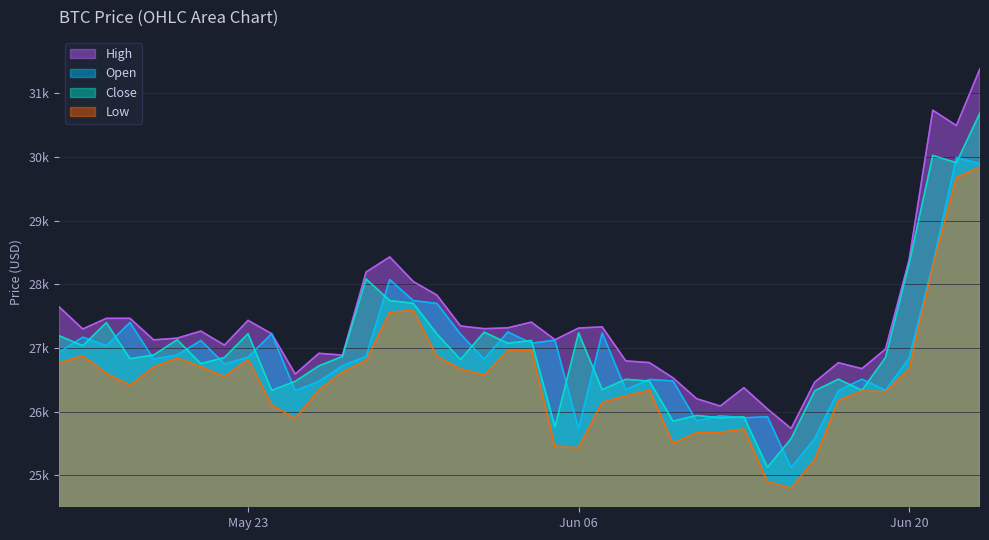

What are all the series names shown in the legend?

High, Open, Close, Low